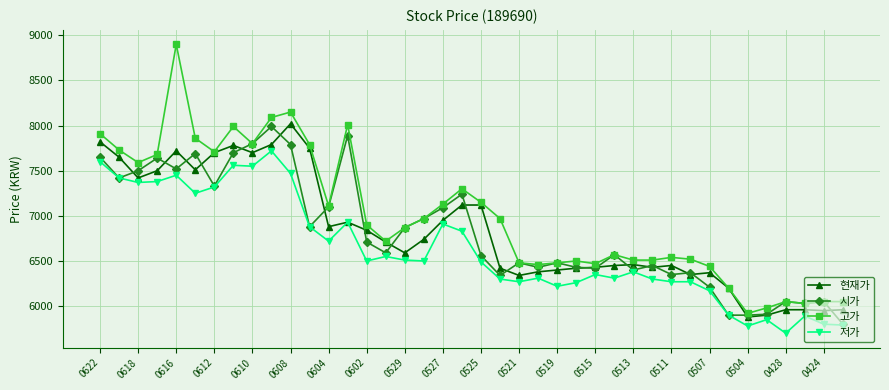

What is the maximum value for 시가?

7990